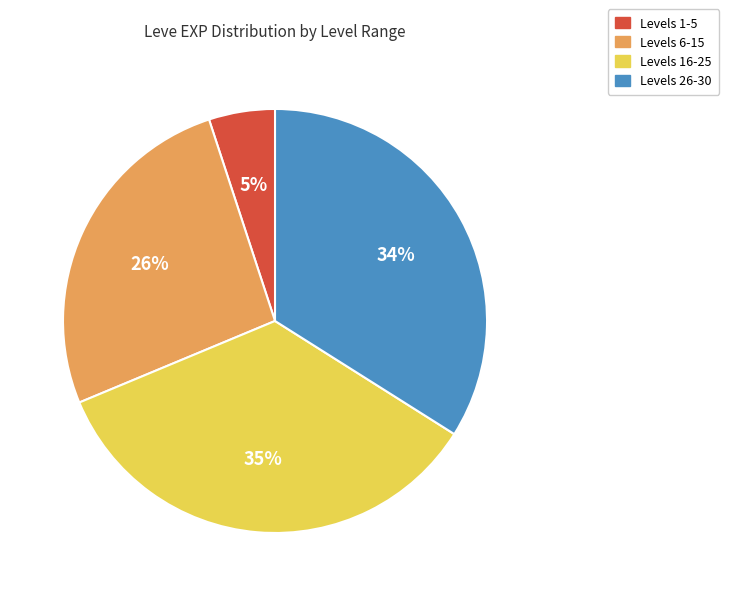

Is there a majority slice in this chart?

No